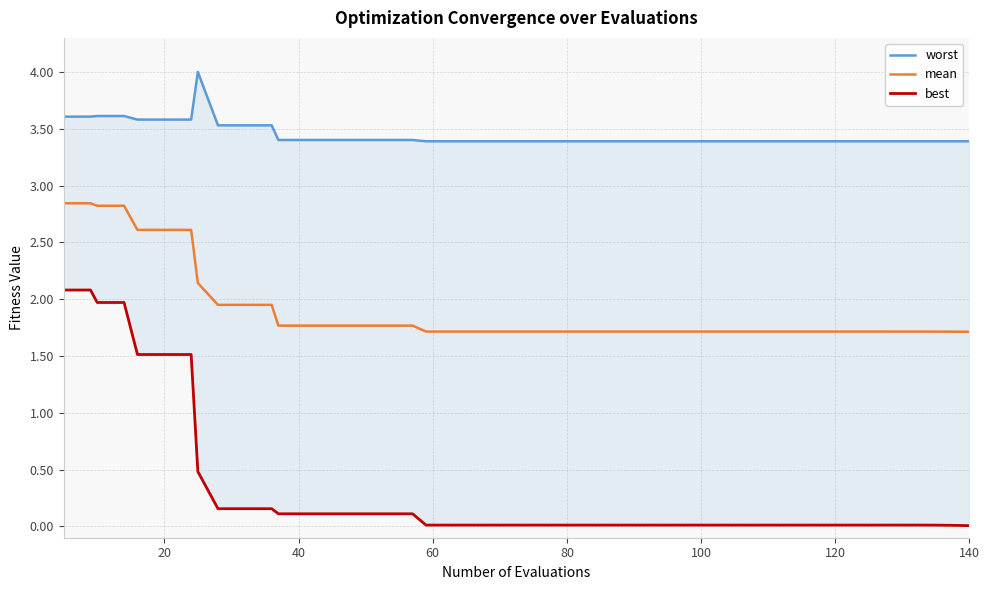

Count the number of categories in the chart.

40